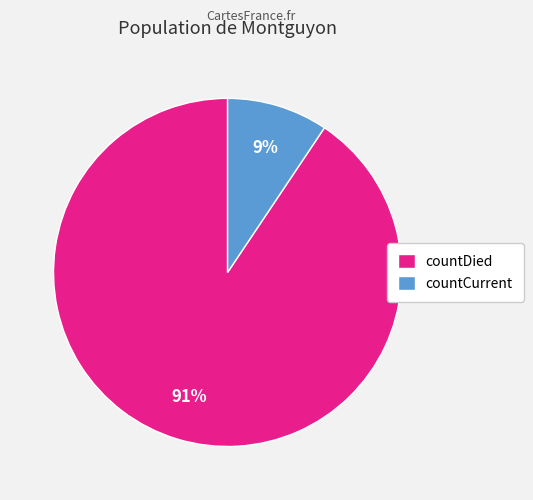

Rank the categories by value from lowest to highest.

countCurrent, countDied